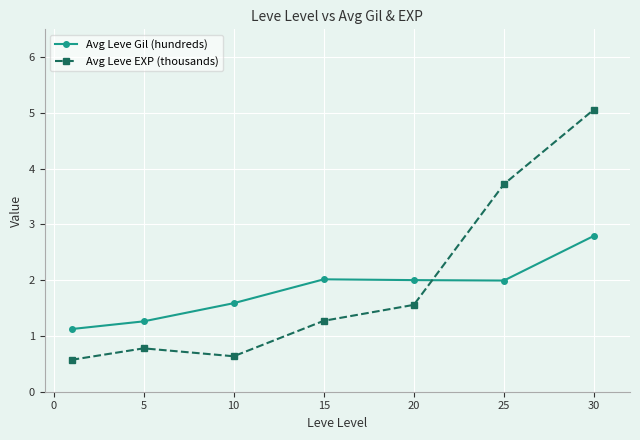

Which series has the largest total across all categories?

Avg Leve EXP (thousands)